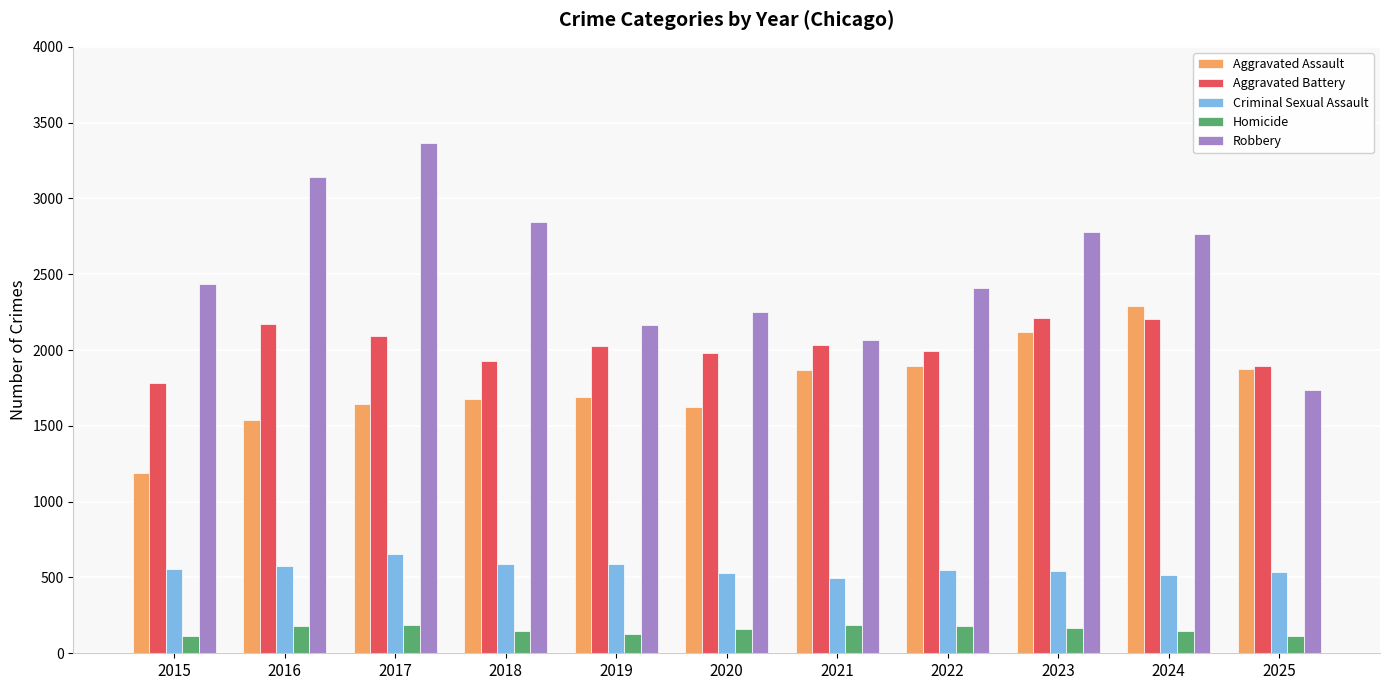

List the series in order of their peak value, highest first.

Robbery, Aggravated Assault, Aggravated Battery, Criminal Sexual Assault, Homicide